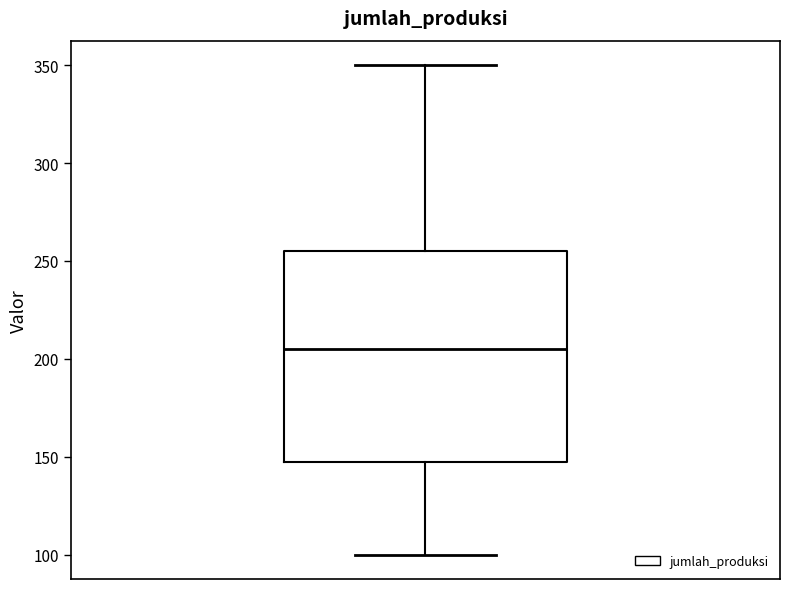

Where does the median line of the box sit on the y-axis? The values are not printed on the chart, so give them approximately, as read against the axis.

205